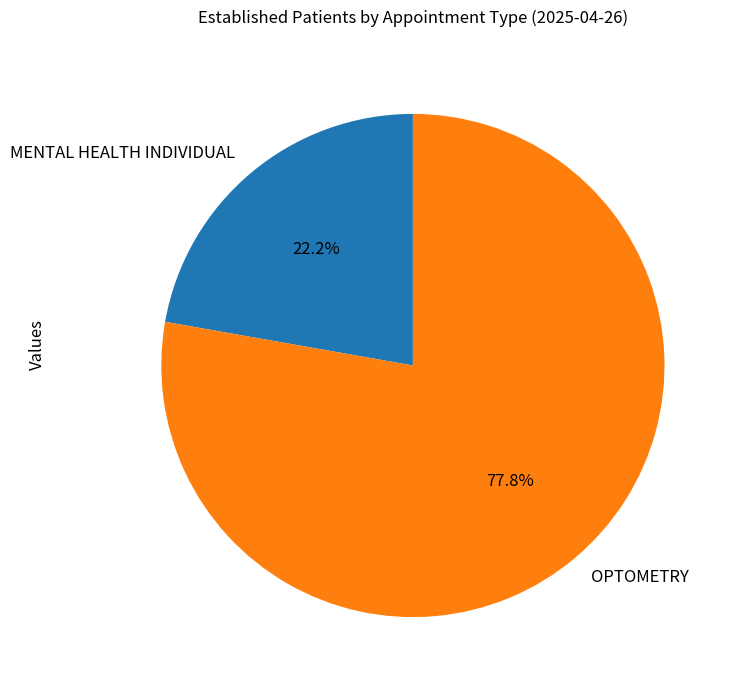

Between OPTOMETRY and MENTAL HEALTH INDIVIDUAL, which is larger?

OPTOMETRY